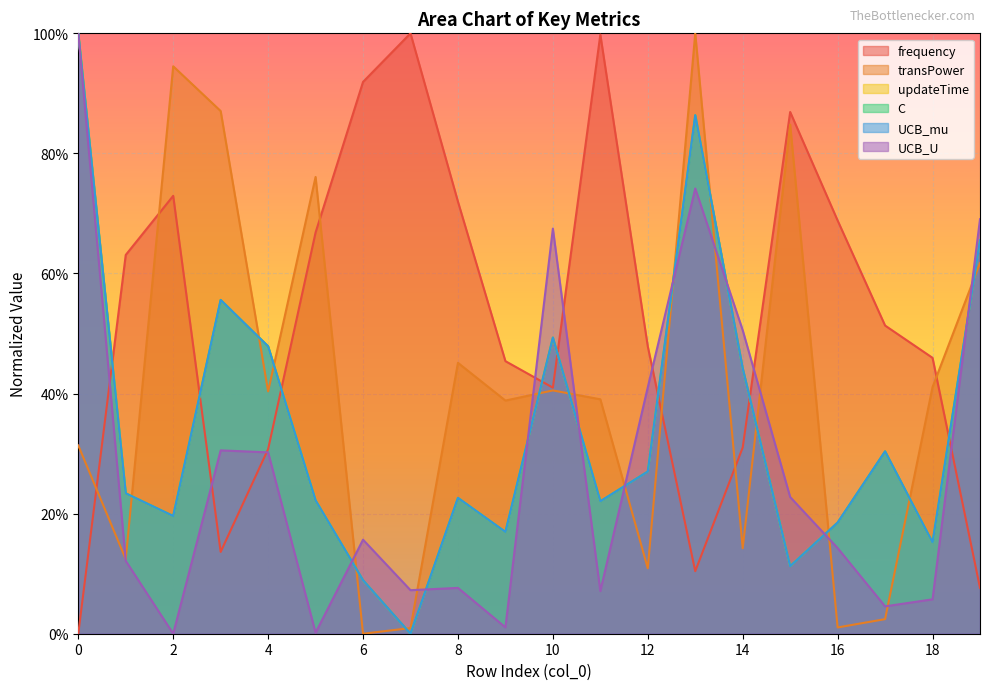

Rank the categories by UCB_mu value from lowest to highest.

7, 6, 15, 18, 9, 16, 2, 11, 5, 8, 1, 12, 17, 14, 4, 10, 3, 19, 13, 0